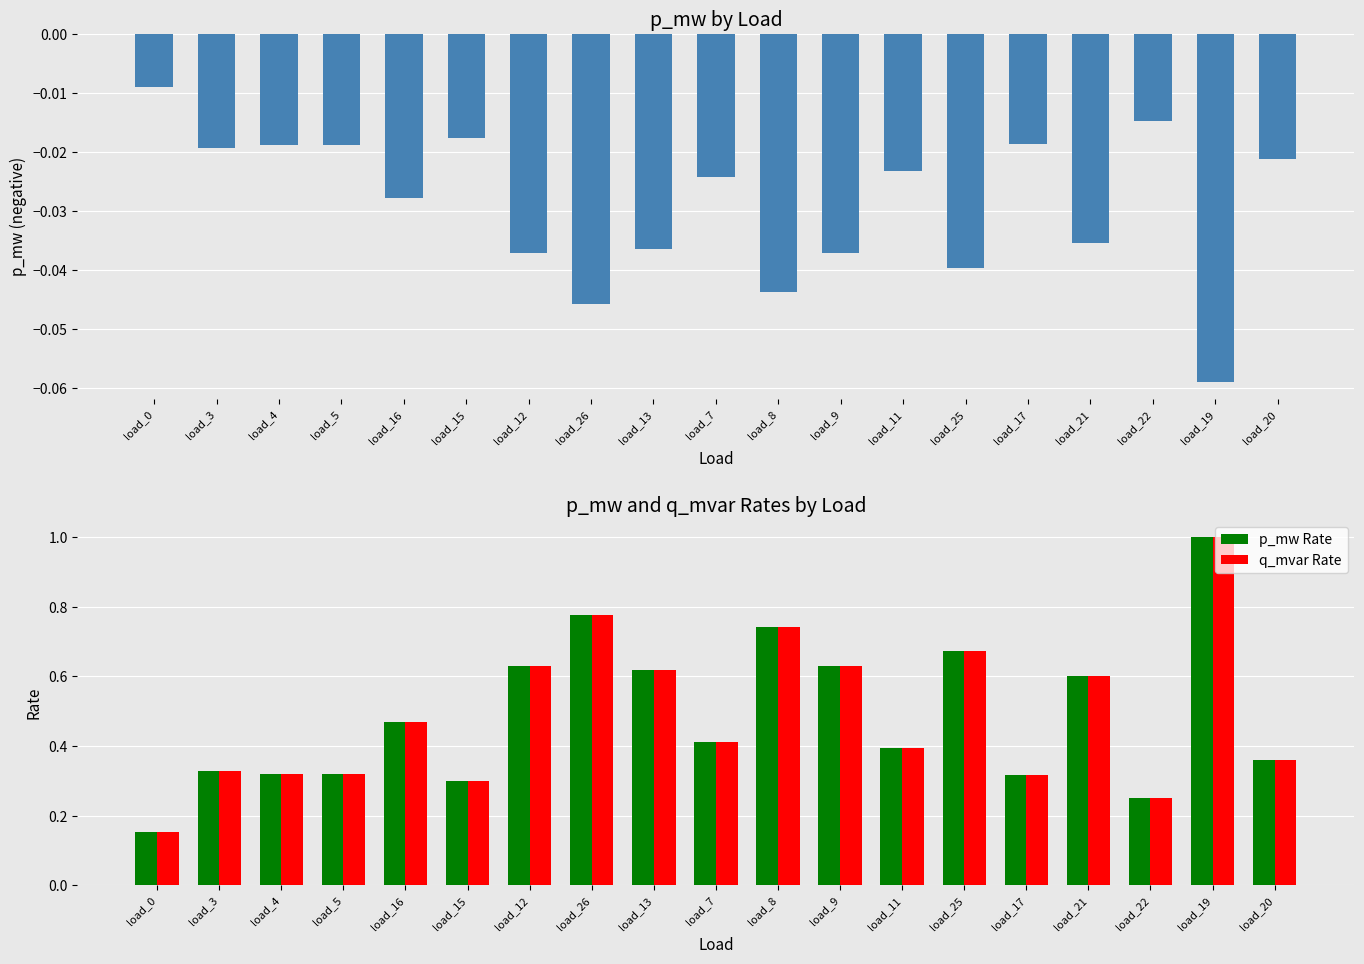

Does the chart contain any negative values?

Yes